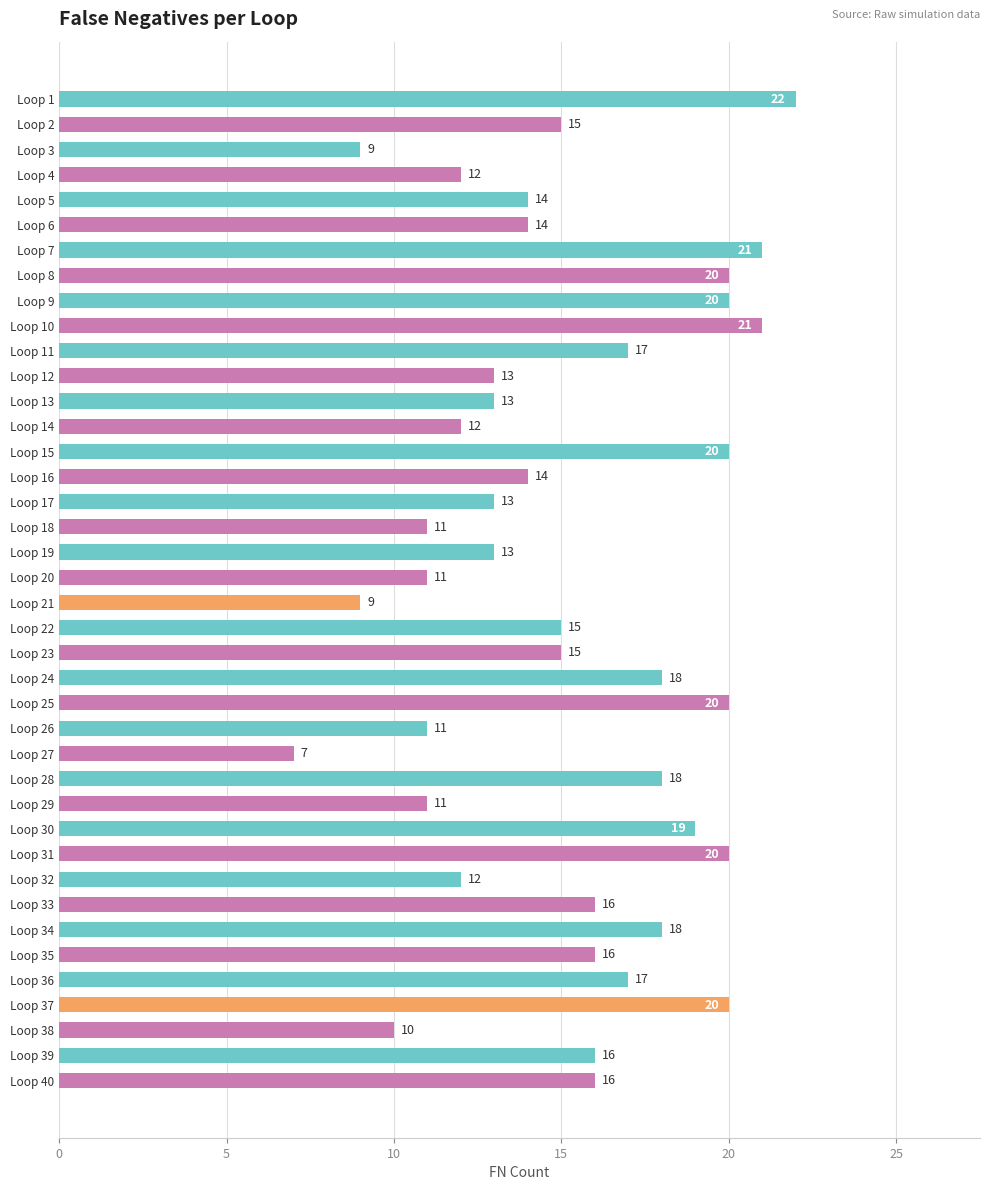

What is the approximate value at Loop 33, to the nearest 10?

20